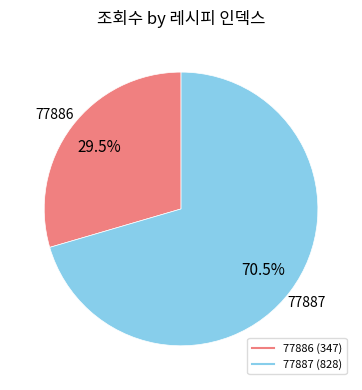

Is the sum of 77887 and 77886 greater than half?

Yes